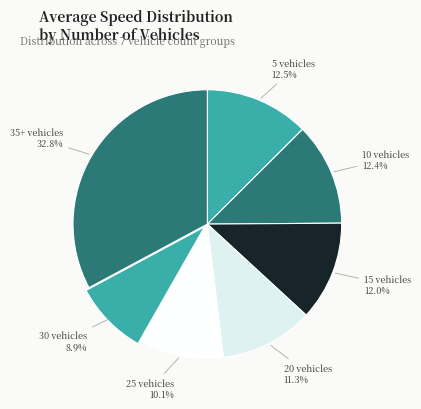

How many segments does this pie chart have?

7